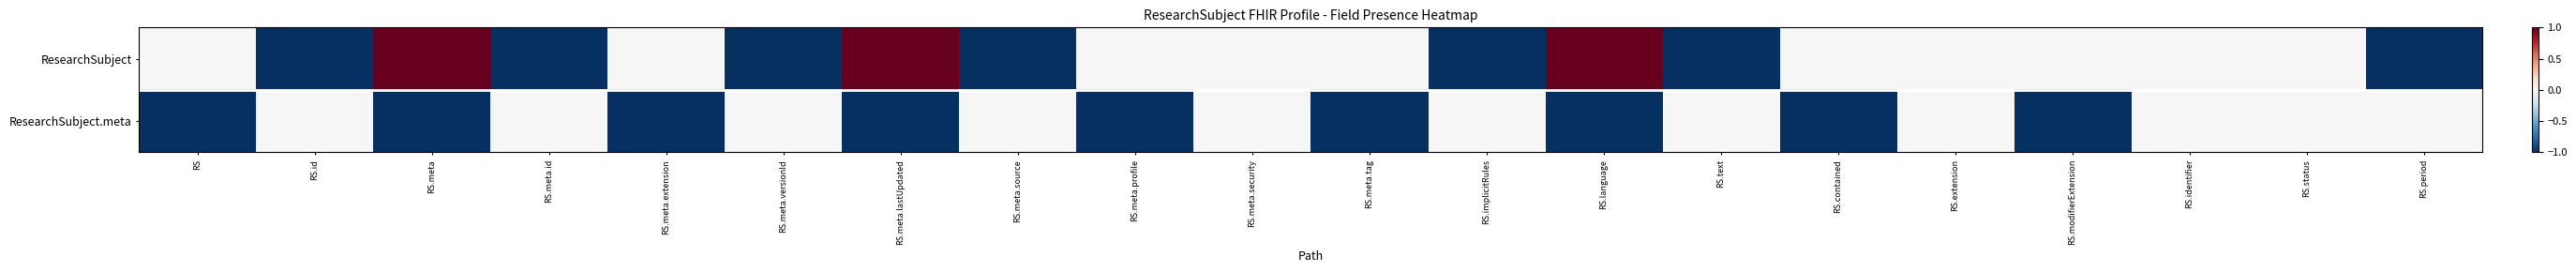

What is the minimum value shown in the chart?

-1